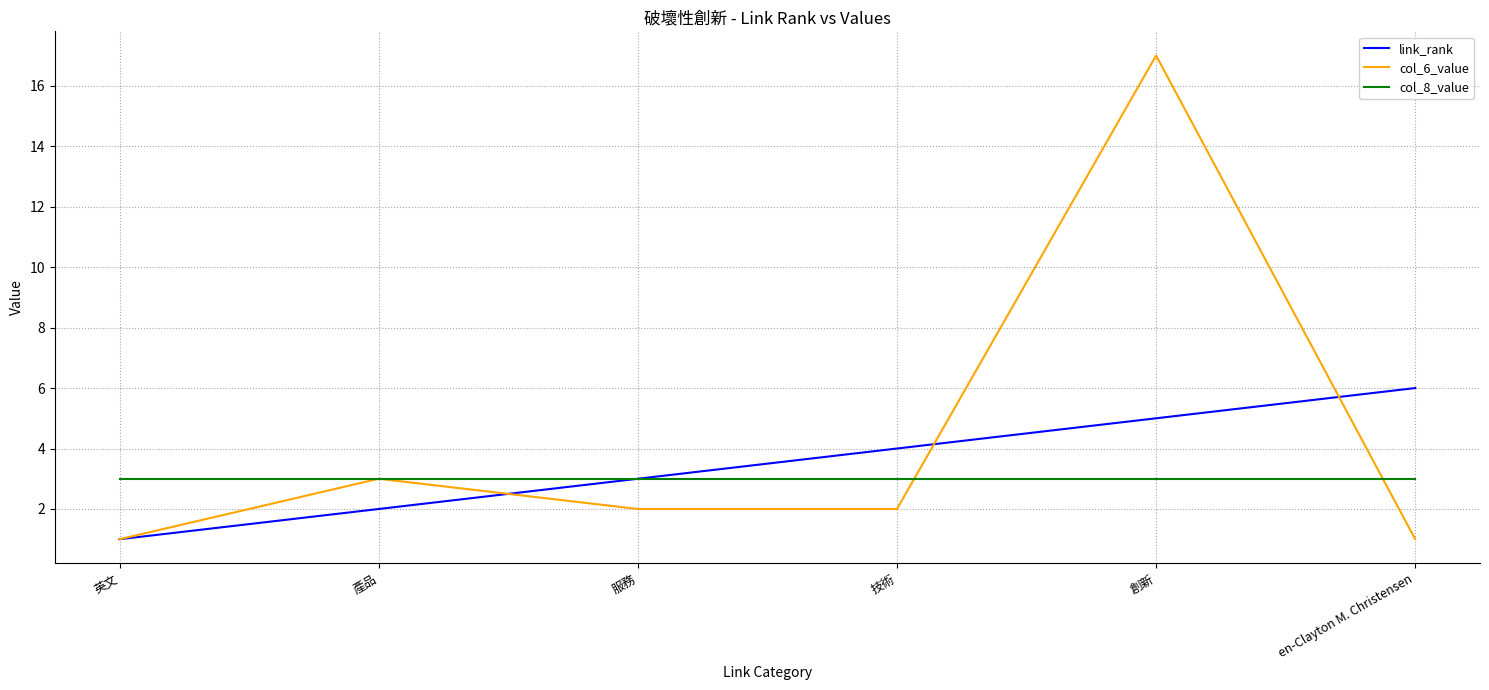

Reading left to right, what are all the values shown in this chart?

link_rank: 英文=1	產品=2	服務=3	技術=4	創新=5	en-Clayton M. Christensen=6
col_6_value: 英文=1	產品=3	服務=2	技術=2	創新=17	en-Clayton M. Christensen=1
col_8_value: 英文=3	產品=3	服務=3	技術=3	創新=3	en-Clayton M. Christensen=3